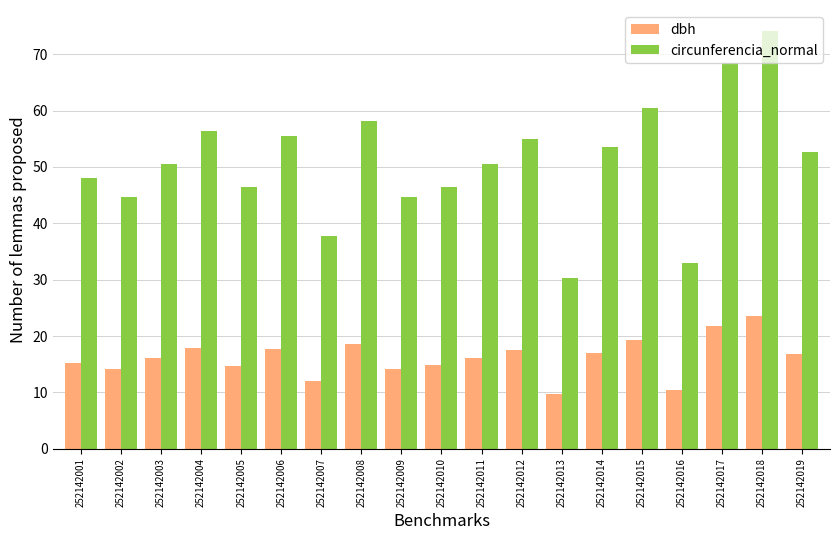

What are all the series names shown in the legend?

dbh, circunferencia_normal